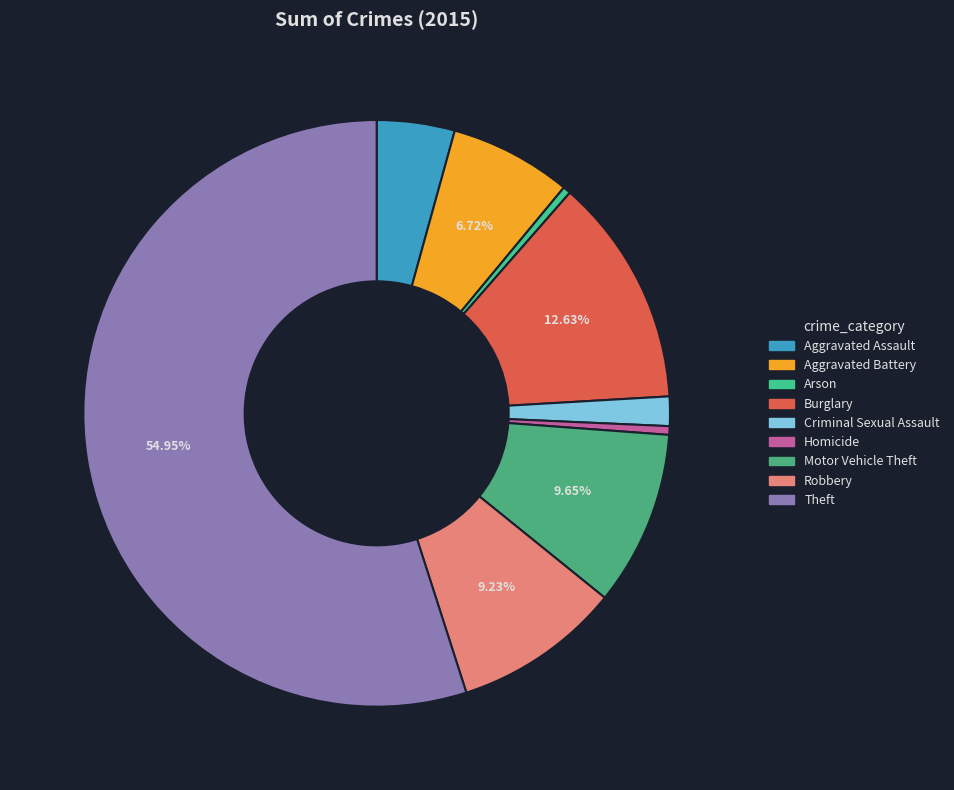

How many segments does this pie chart have?

9